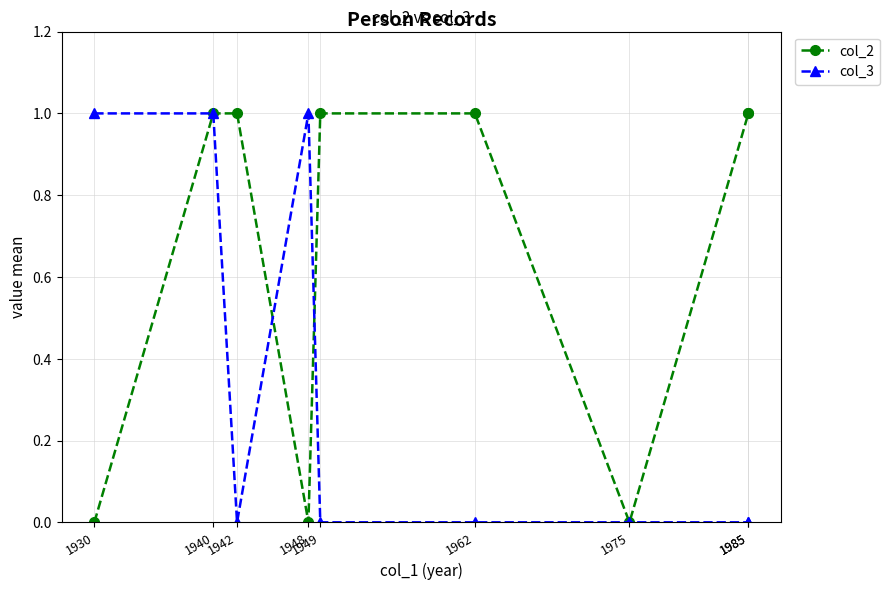

Which series has the widest spread of values?

col_2